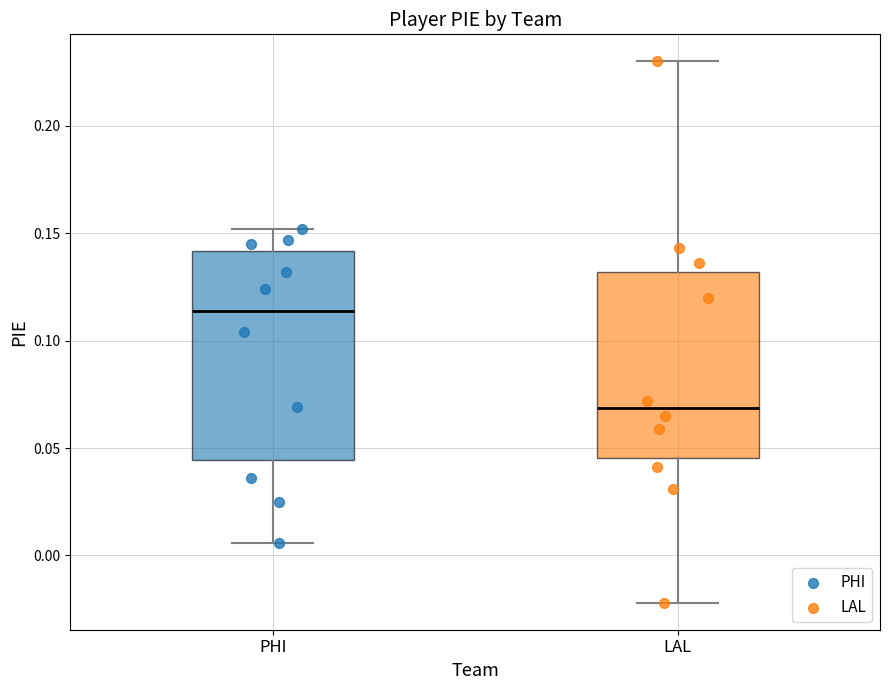

Where does the lower whisker of the box for PHI end on the y-axis? The values are not printed on the chart, so give them approximately, as read against the axis.

0.005